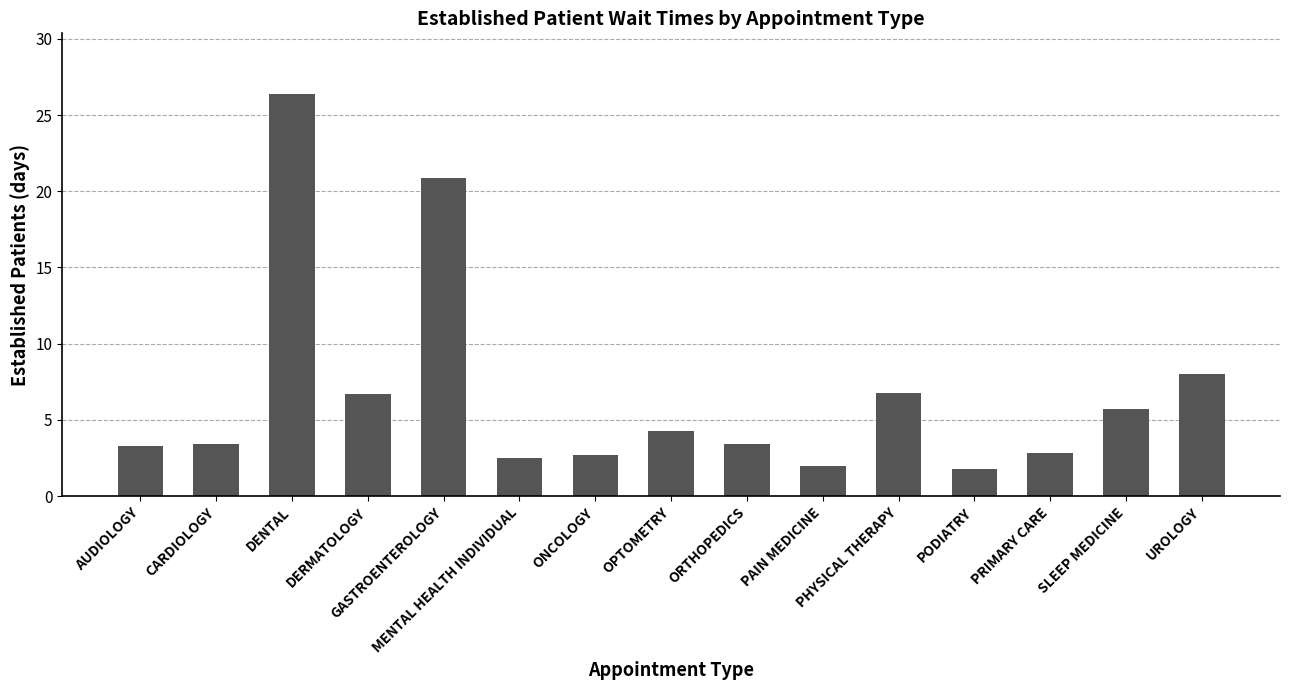

How many bars are there in total?

15